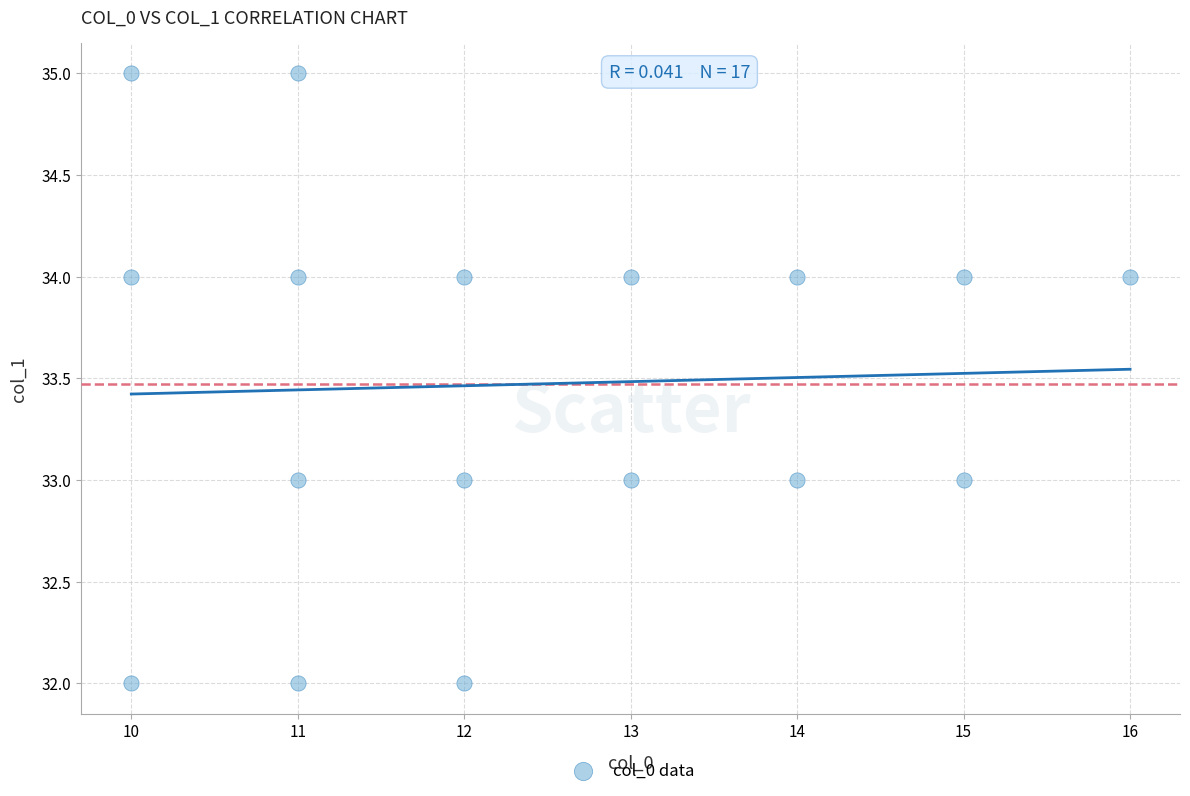

What is the range of Y values (max minus min)?

3